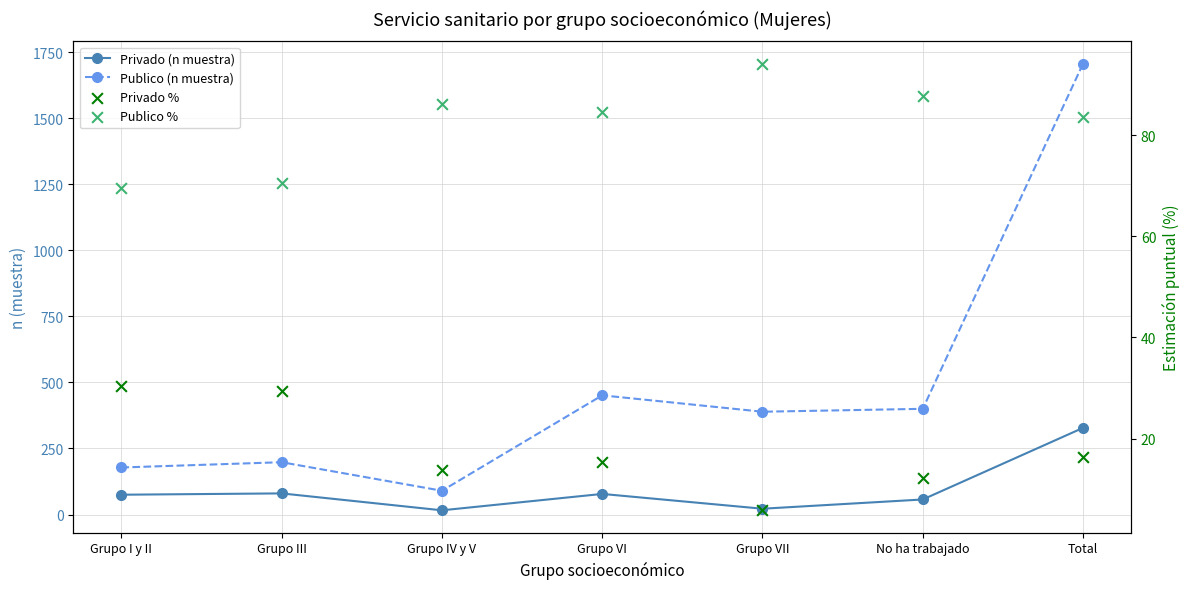

At which category is the sum across all series the highest?

Total